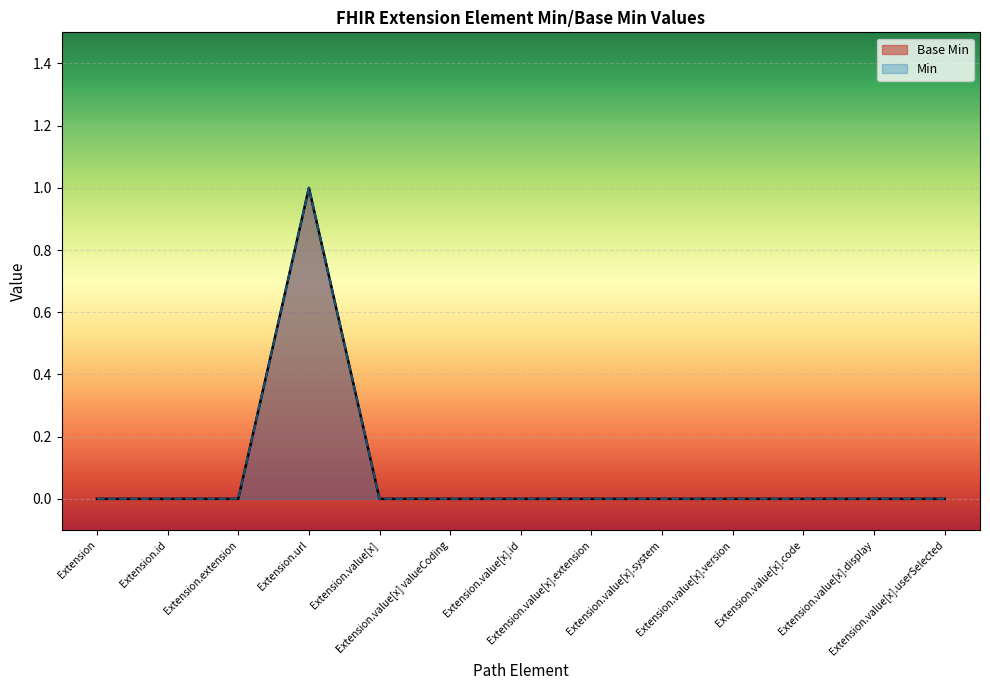

True or false: the data has more than 0 interior local peaks.

True